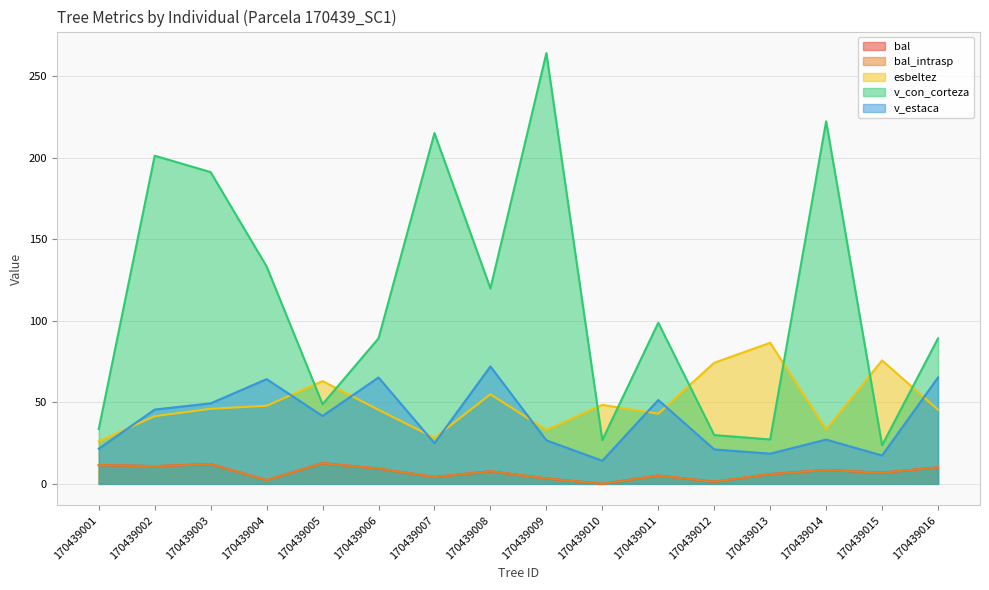

List the labels in order of bal_intrasp value, largest first.

170439005, 170439003, 170439001, 170439002, 170439016, 170439006, 170439014, 170439008, 170439015, 170439013, 170439011, 170439007, 170439009, 170439004, 170439012, 170439010